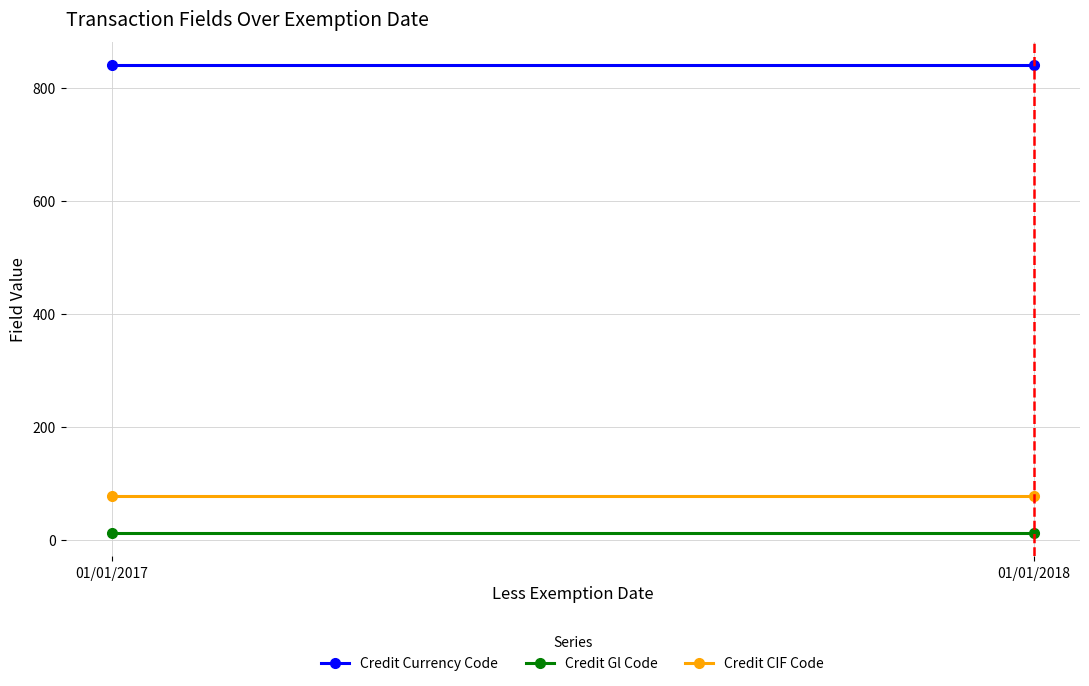

Which has a higher value, 01/01/2017 or 01/01/2018?

01/01/2017